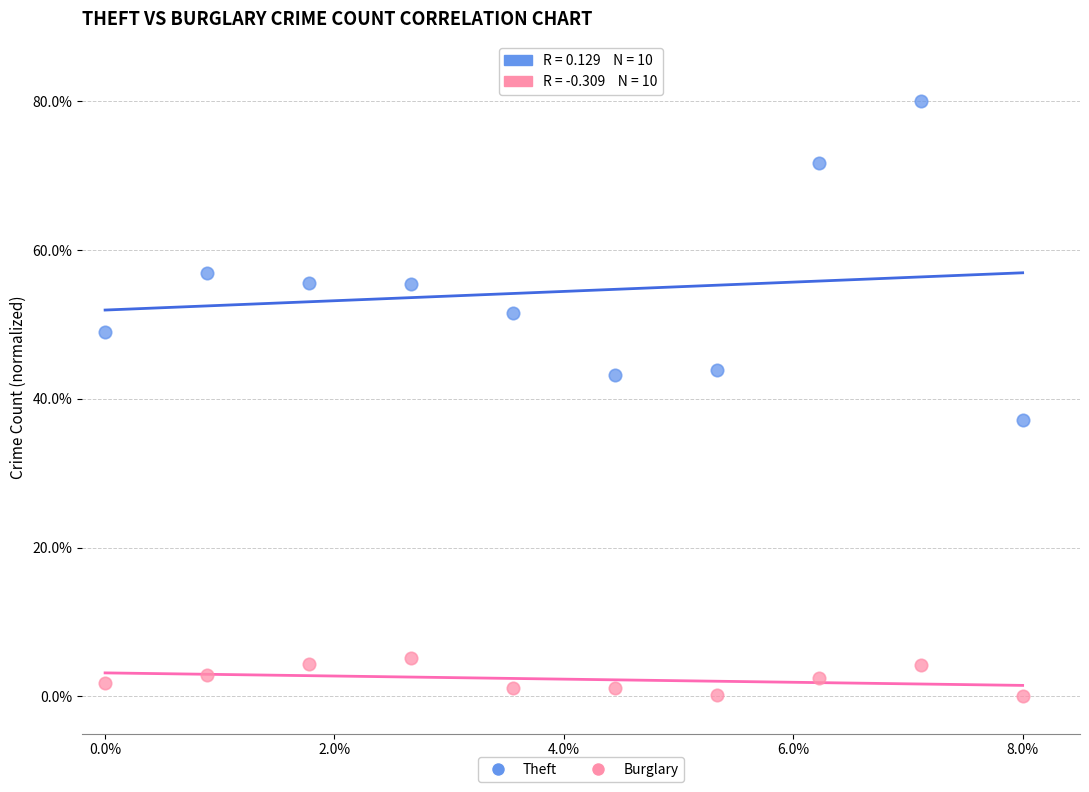

Across all data points, what is the range of Y values (max minus min)?

80.0